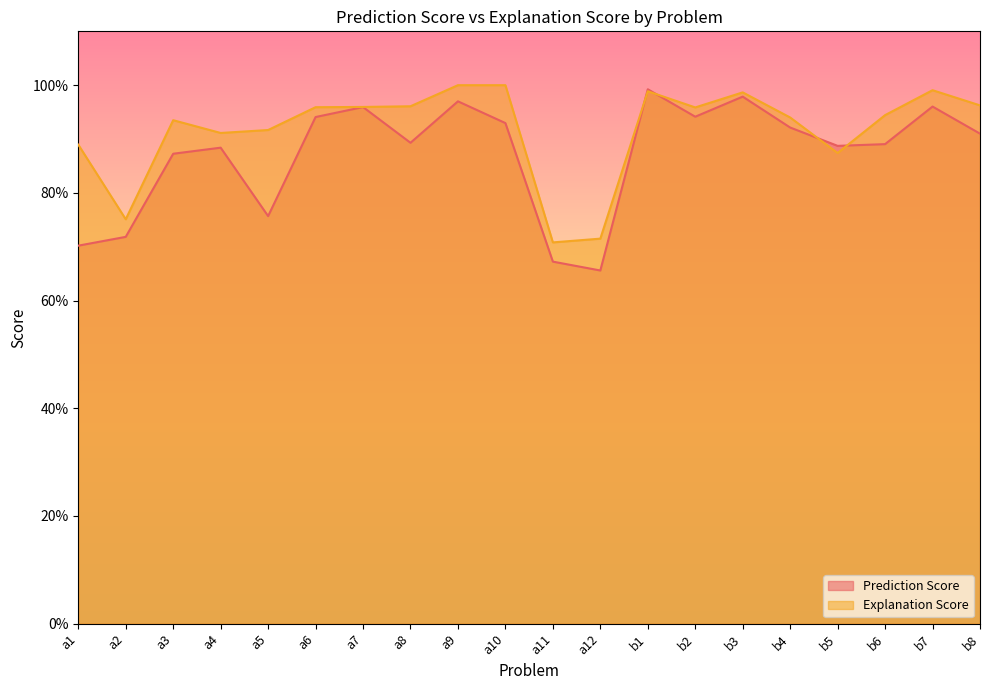

Where do Prediction Score and Explanation Score first cross each other?

a12 and b1